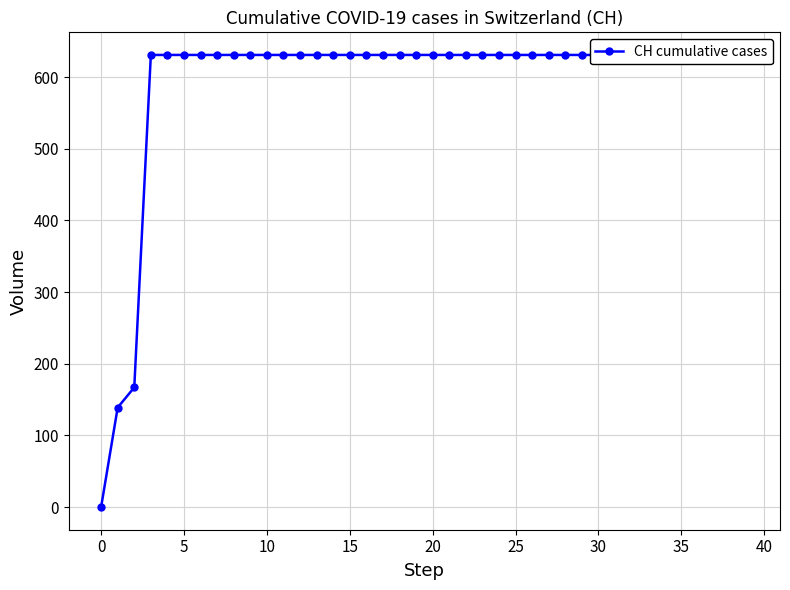

Is it true that the value at 18 is 631?

True